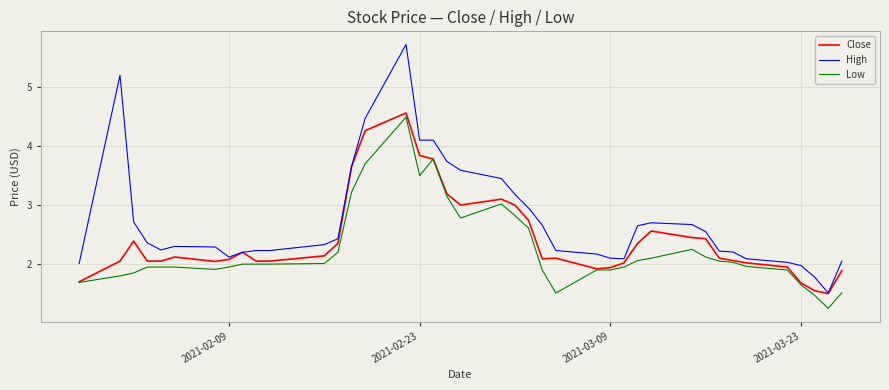

Which series has the widest spread of values?

High